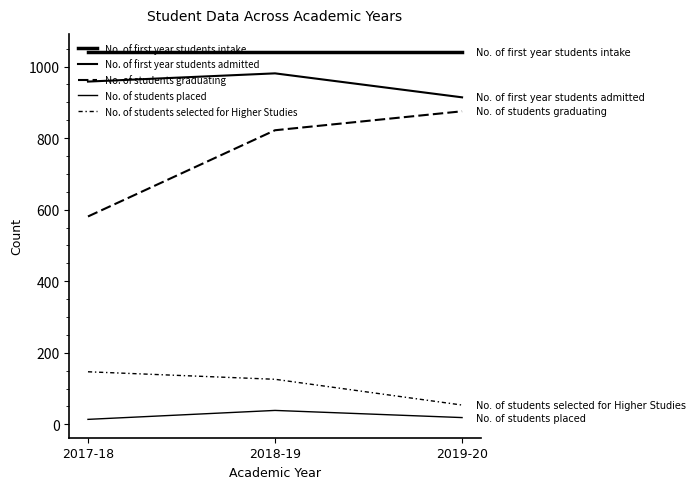

Does the chart display data point markers on the line(s)?

No